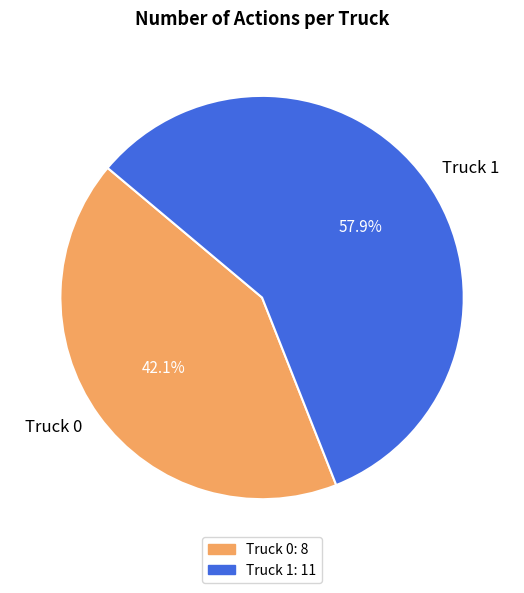

The Truck 0 slice represents 42% of the pie. True or false?

True